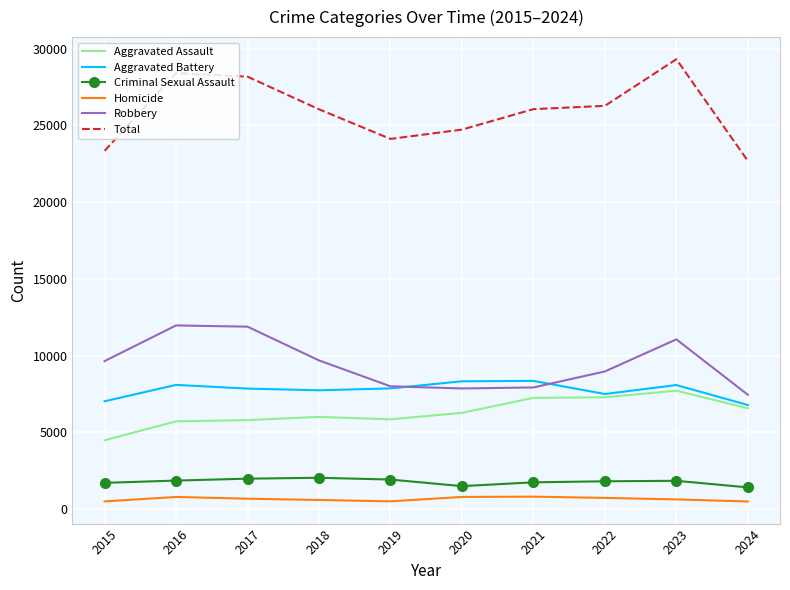

Which series has the largest range (max minus min)?

Total